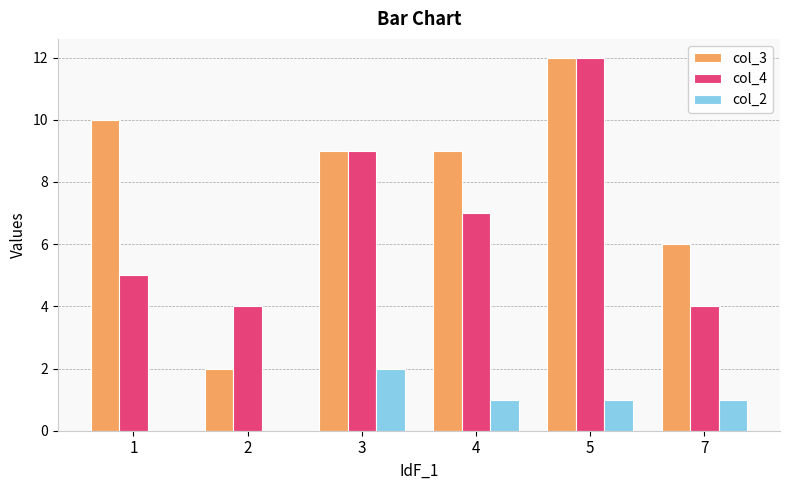

At which category is the sum across all series the highest?

5